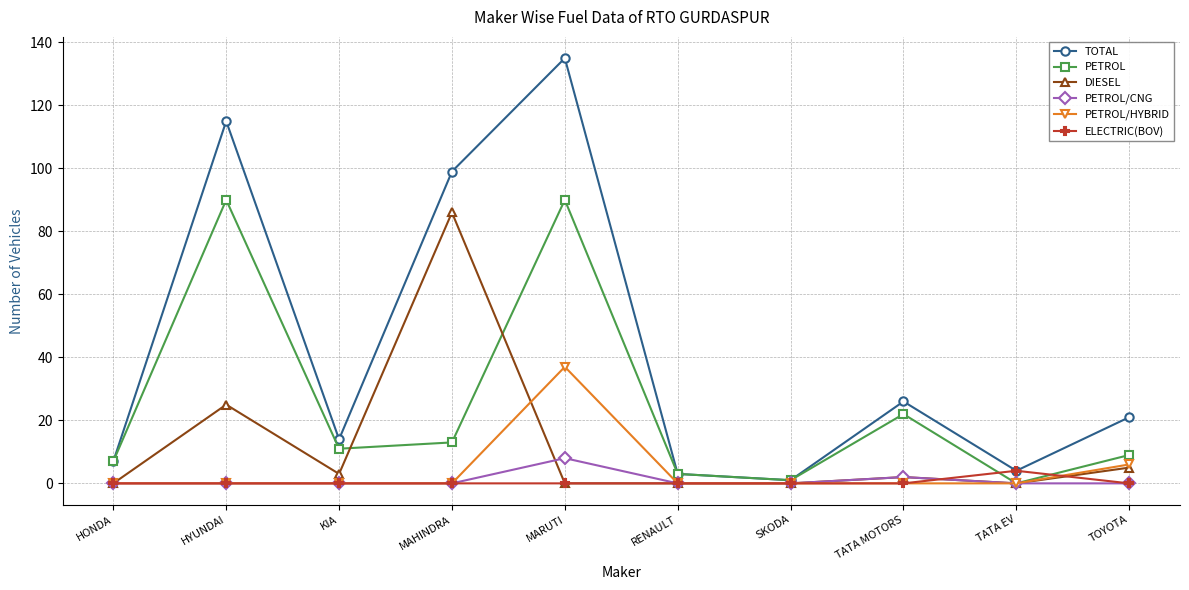

True or false: ELECTRIC(BOV) has a value of 0 at HONDA.

True